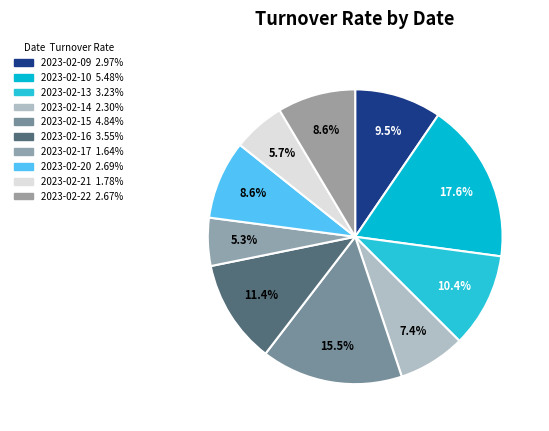

Count the number of slices in the pie.

10